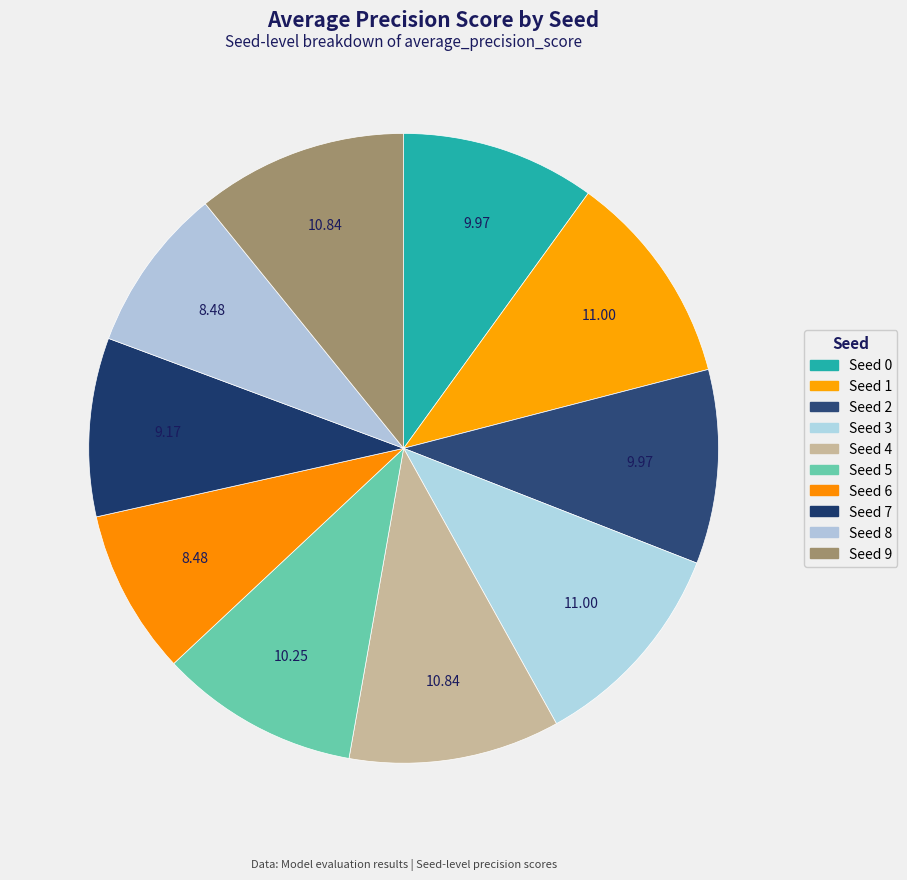

How many segments does this pie chart have?

10